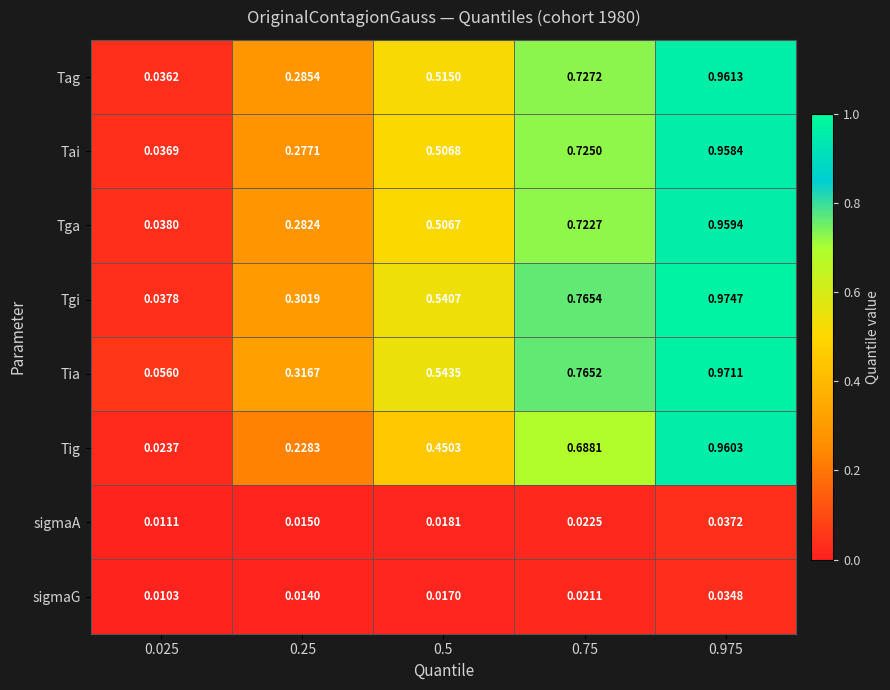

Is the value of sigmaG at 0.75 greater than the value of Tga at 0.025?

No